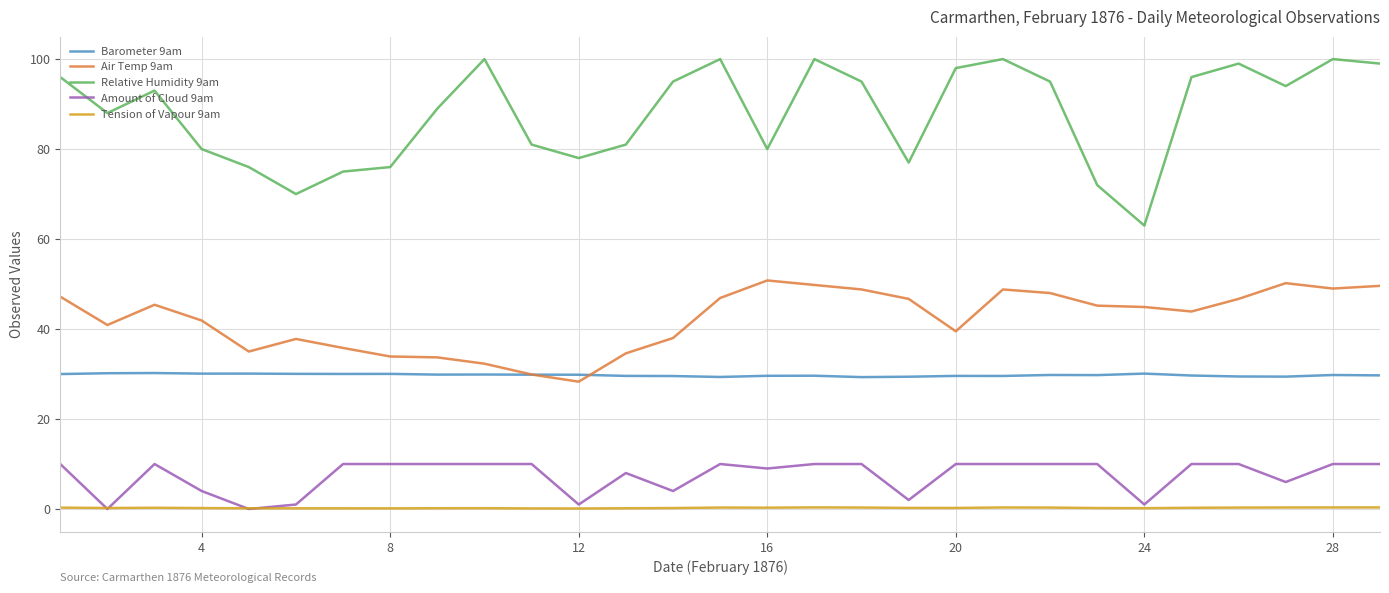

Rank the series by their maximum value, from highest to lowest.

Relative Humidity 9am, Air Temp 9am, Barometer 9am, Amount of Cloud 9am, Tension of Vapour 9am